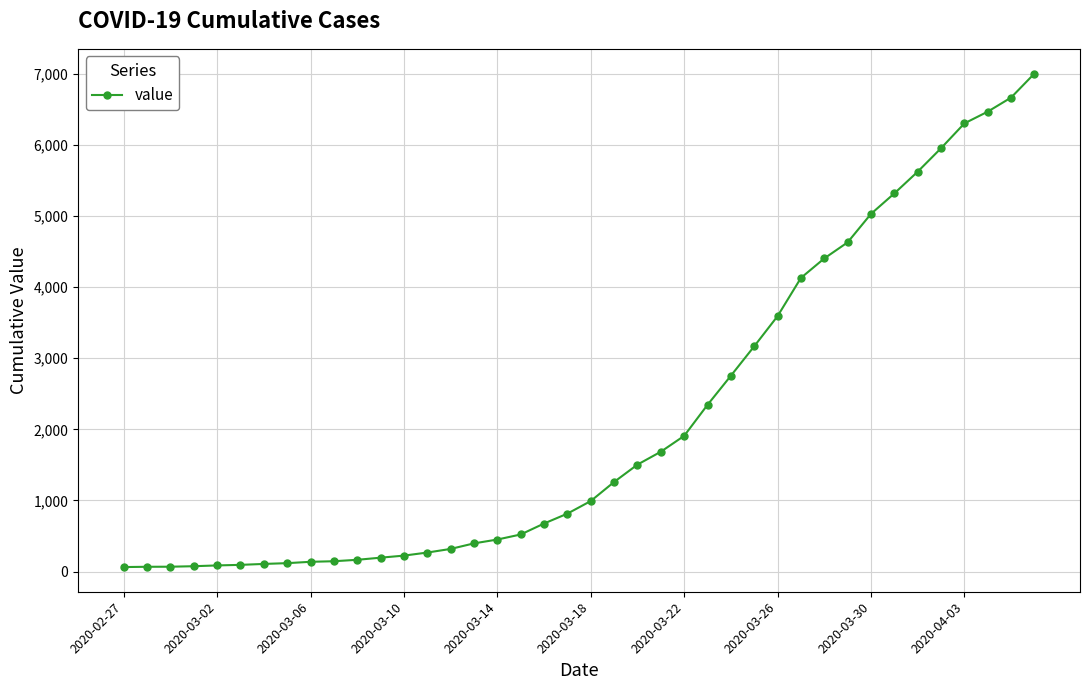

Does the chart have visible grid lines?

Yes